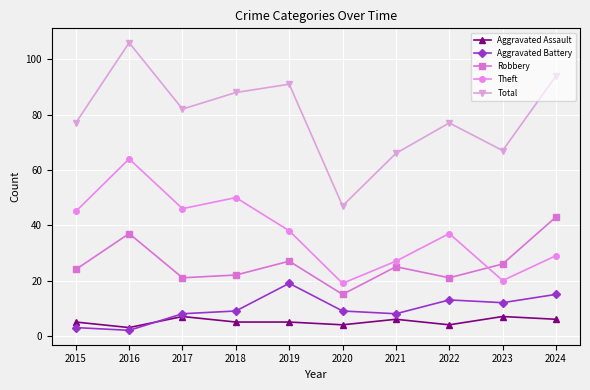

What is the value of the Aggravated Assault point at the 9th from the left?

7